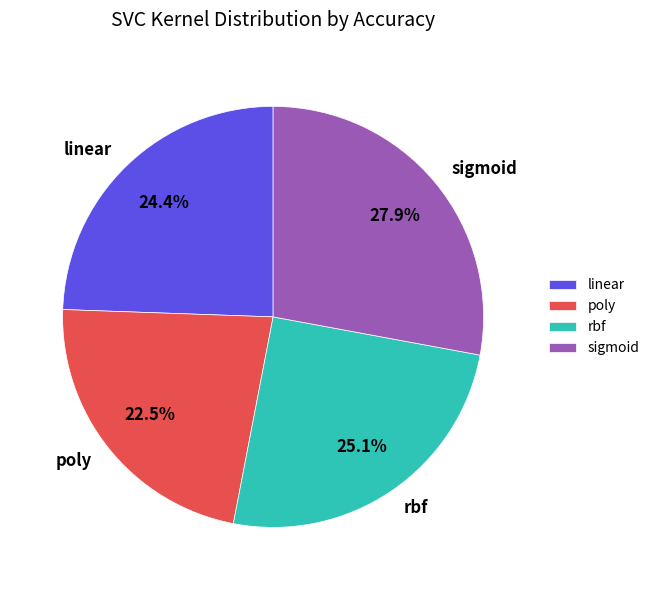

To the nearest percent, what percentage of the pie is rbf?

25%